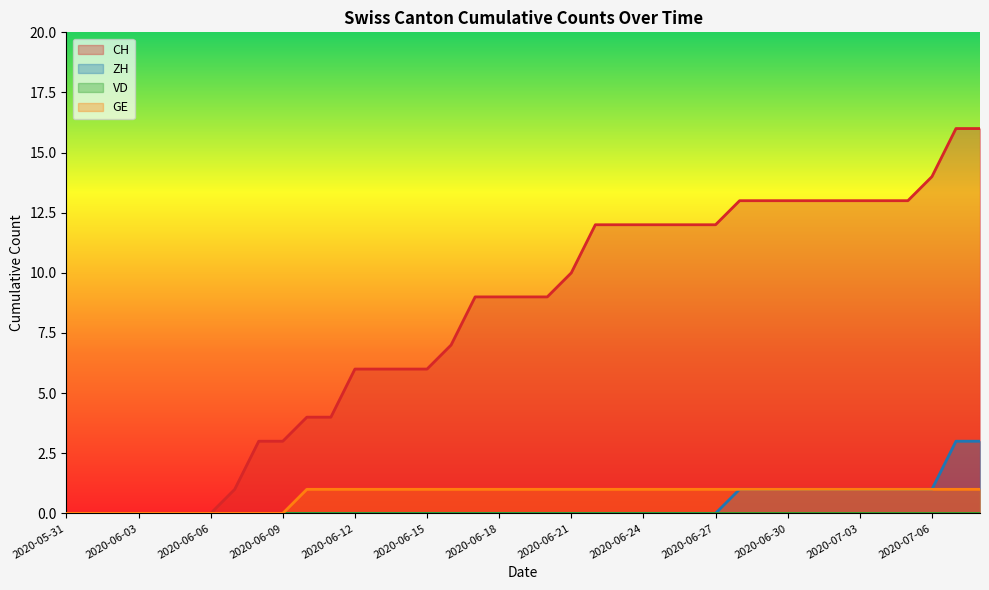

Is the value of CH at 2020-06-17 greater than the value of ZH at 2020-06-04?

Yes